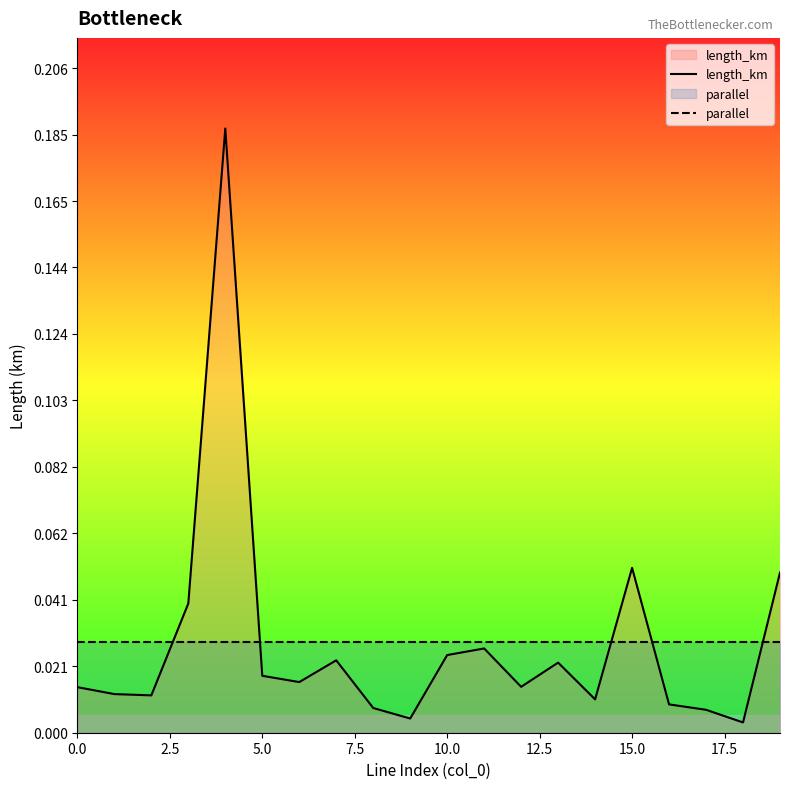

Is the value of parallel at 18 greater than the value of length_km at 10?

Yes